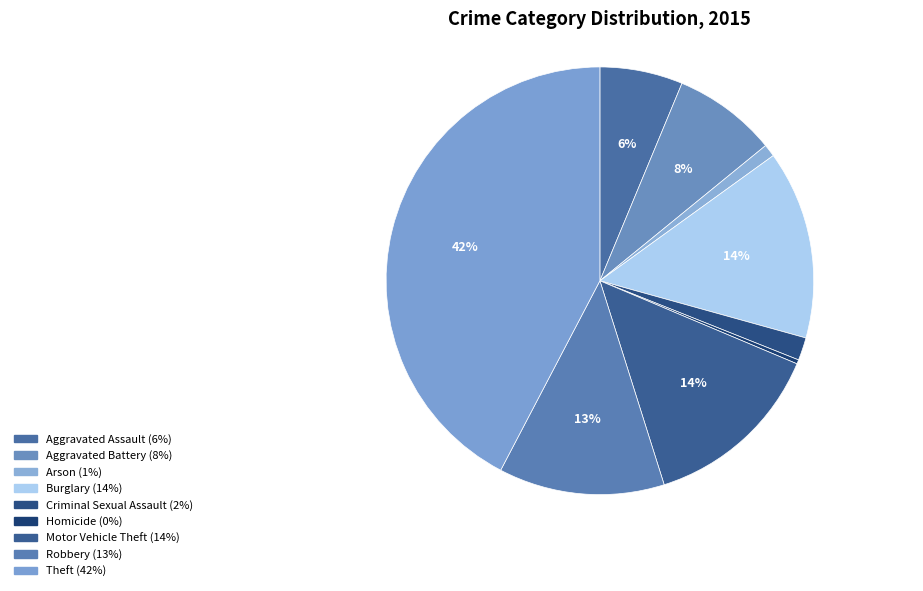

What is the smallest slice in the pie chart?

Homicide